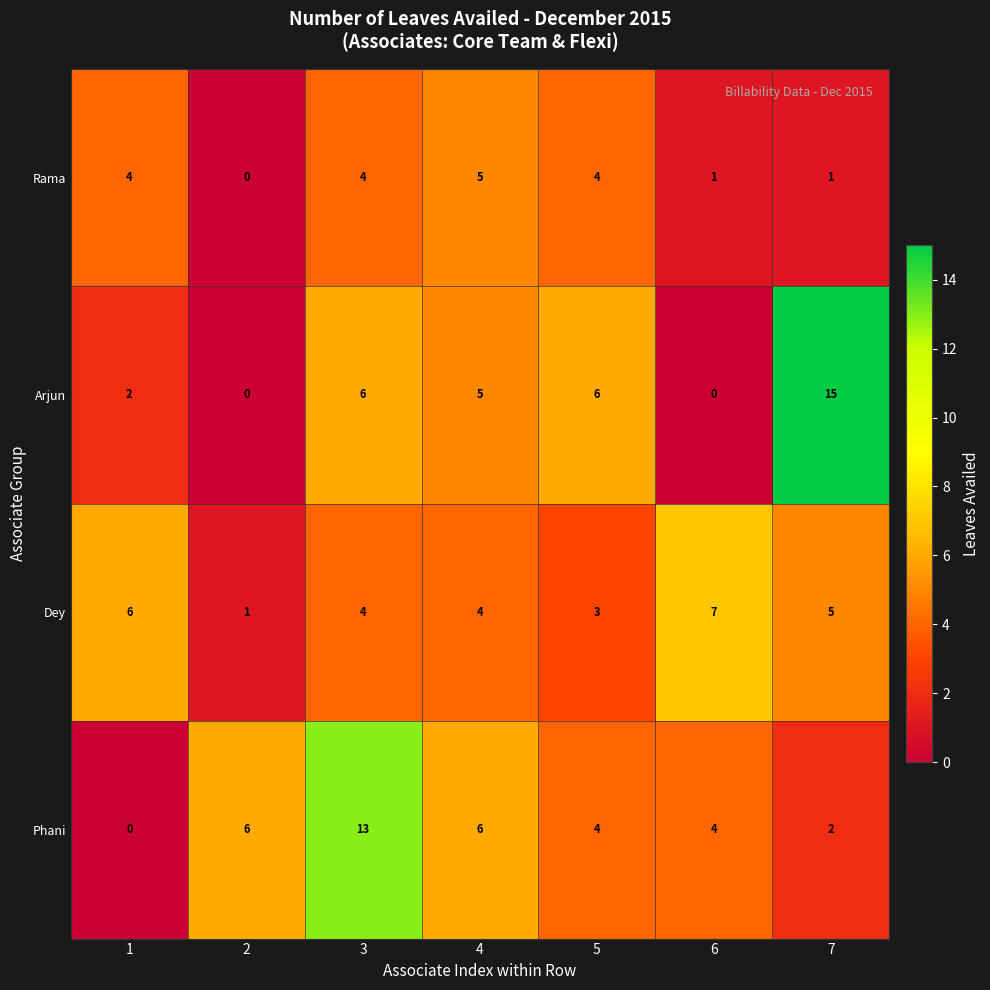

Reading right to left, what are all the values shown in this chart?

Rama: 1	1	4	5	4	0	4
Arjun: 15	0	6	5	6	0	2
Dey: 5	7	3	4	4	1	6
Phani: 2	4	4	6	13	6	0